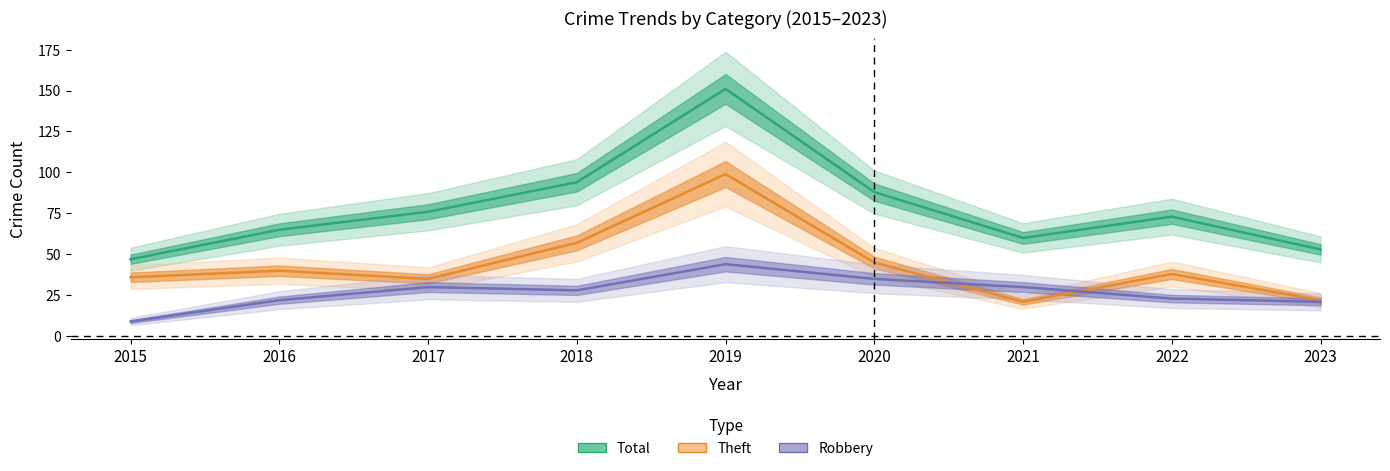

Which series has the largest range (max minus min)?

Total